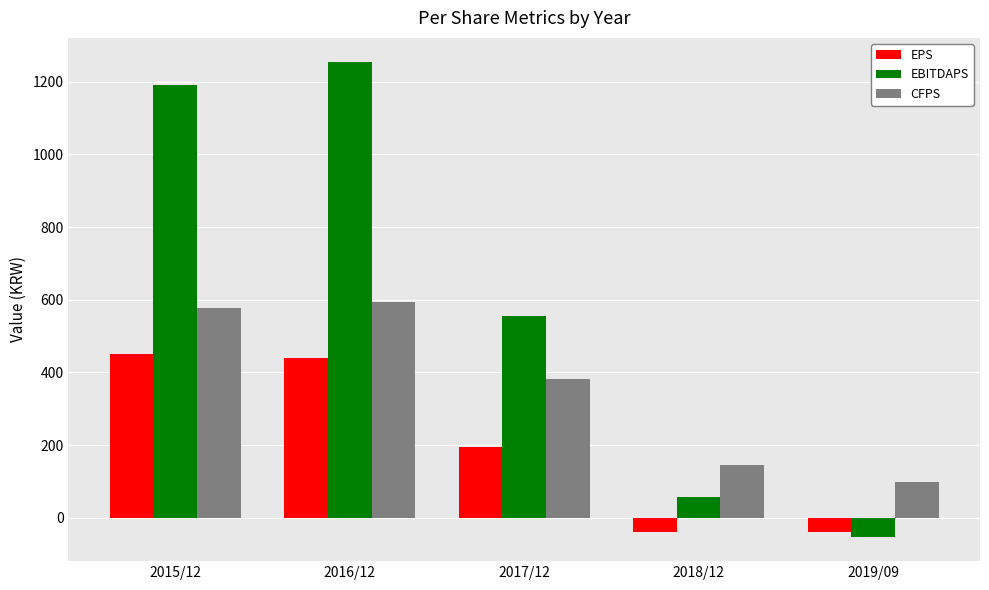

Reading left to right, transcribe all the data shown in this chart.

EPS: 2015/12=450	2016/12=439	2017/12=195	2018/12=-39	2019/09=-39
EBITDAPS: 2015/12=1192	2016/12=1255	2017/12=554	2018/12=58	2019/09=-54
CFPS: 2015/12=578	2016/12=595	2017/12=382	2018/12=145	2019/09=99